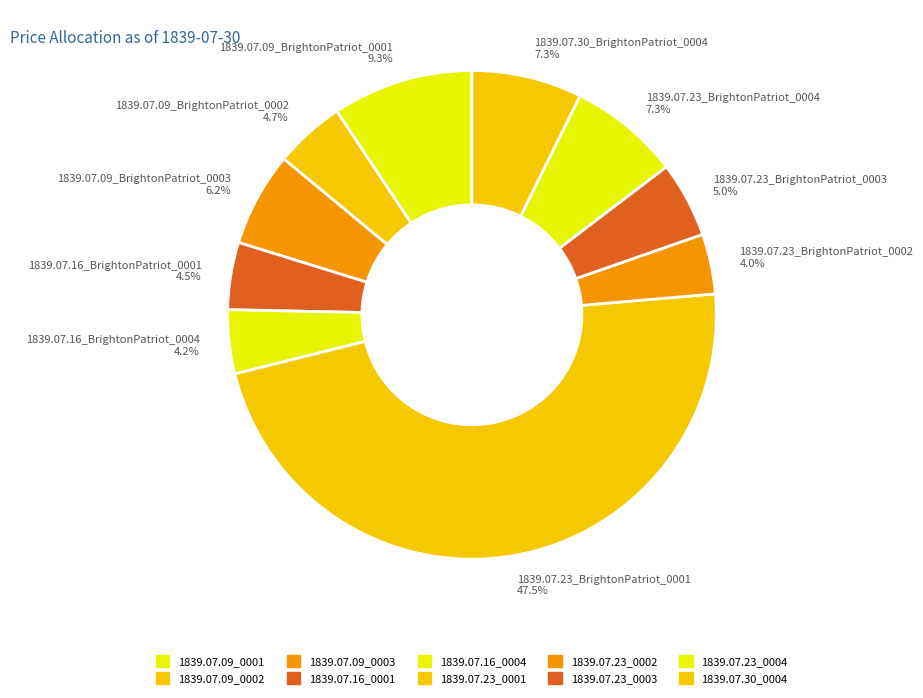

To the nearest percent, what is the average slice percentage?

10%